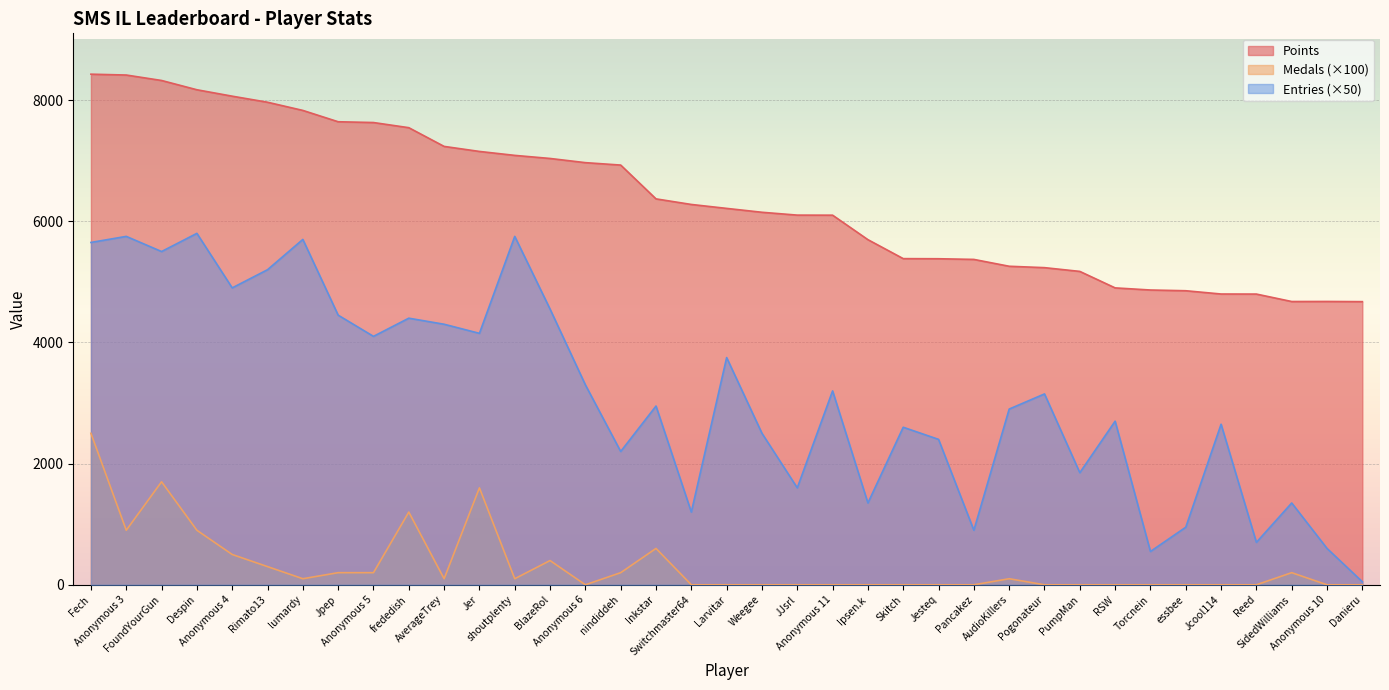

What position from the left is Reed?

34